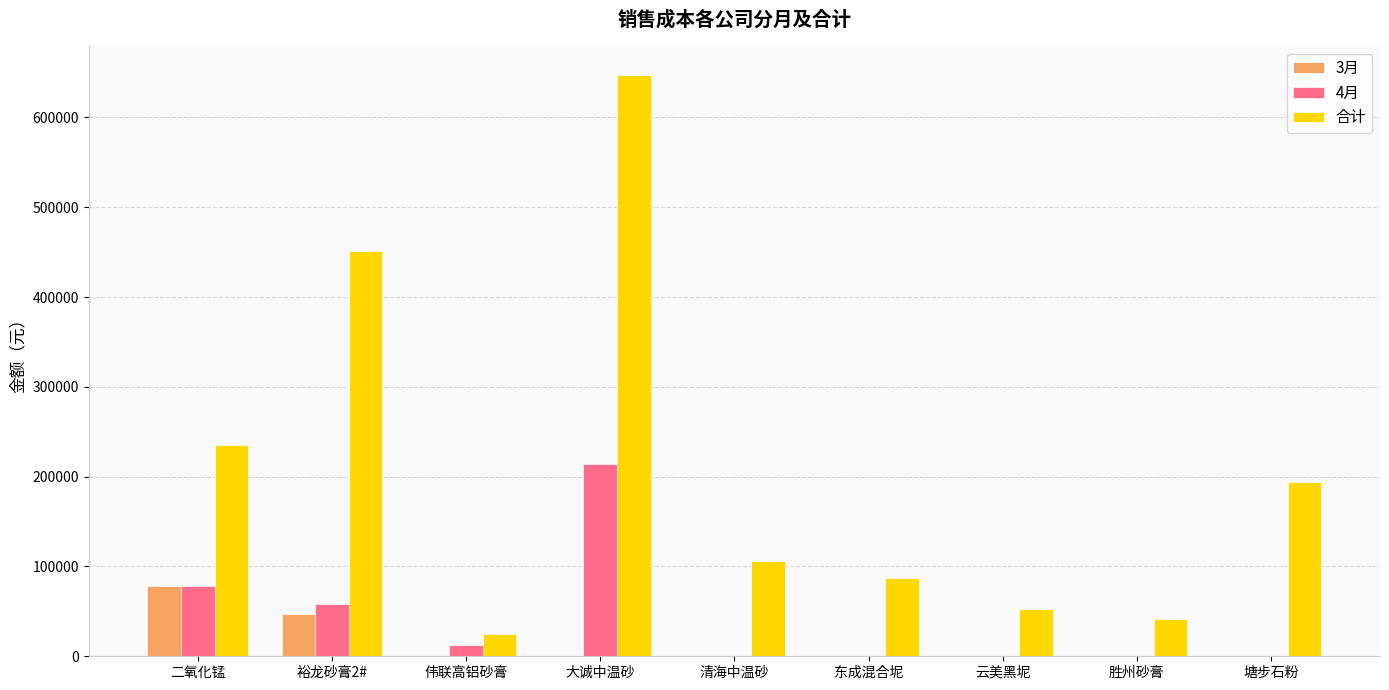

True or false: 3月 has a value of 0.0 at 胜州砂膏.

True